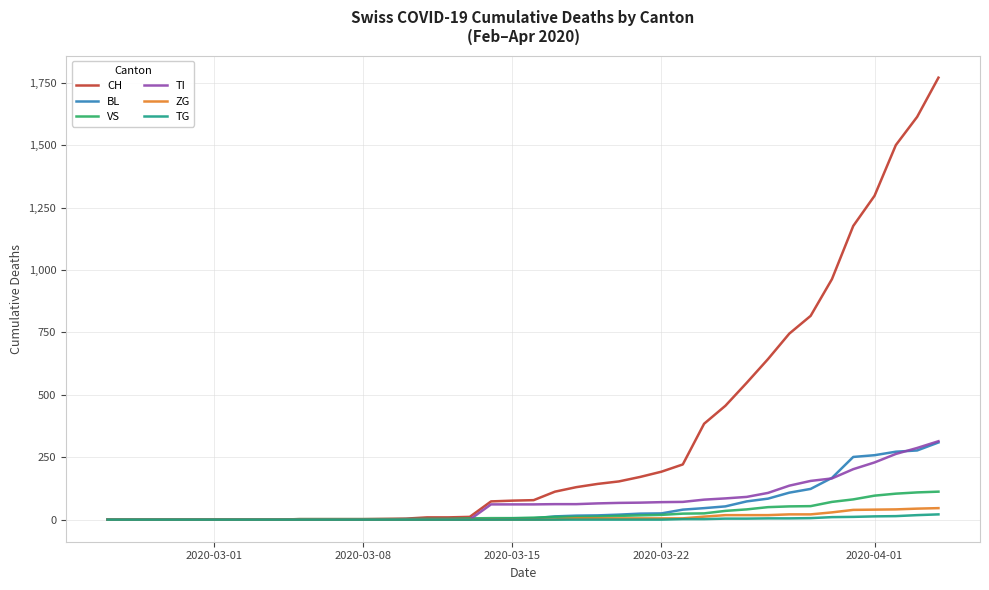

Which series has the largest range (max minus min)?

CH